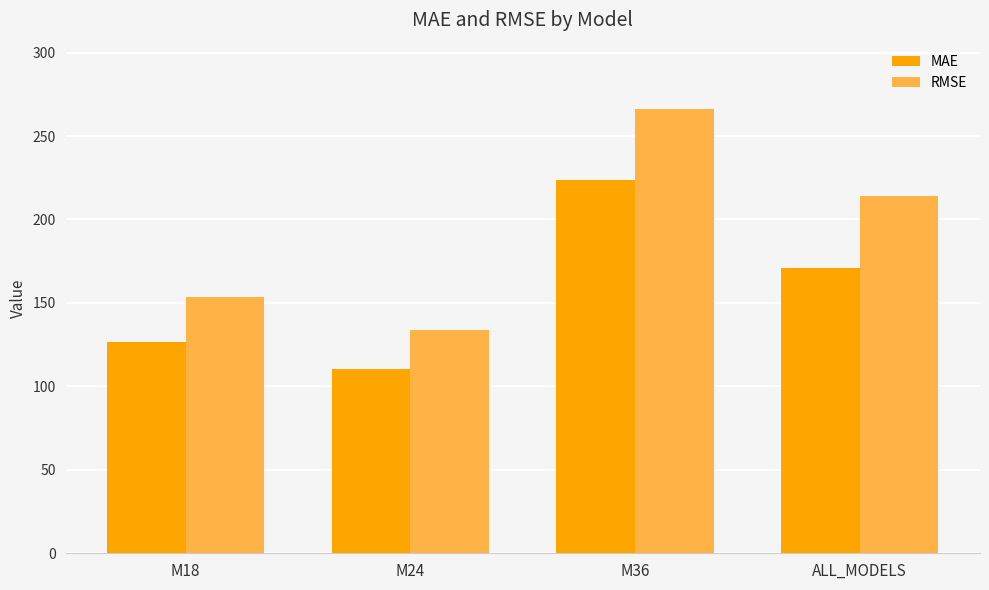

Which series changed the most between M18 and ALL_MODELS?

RMSE